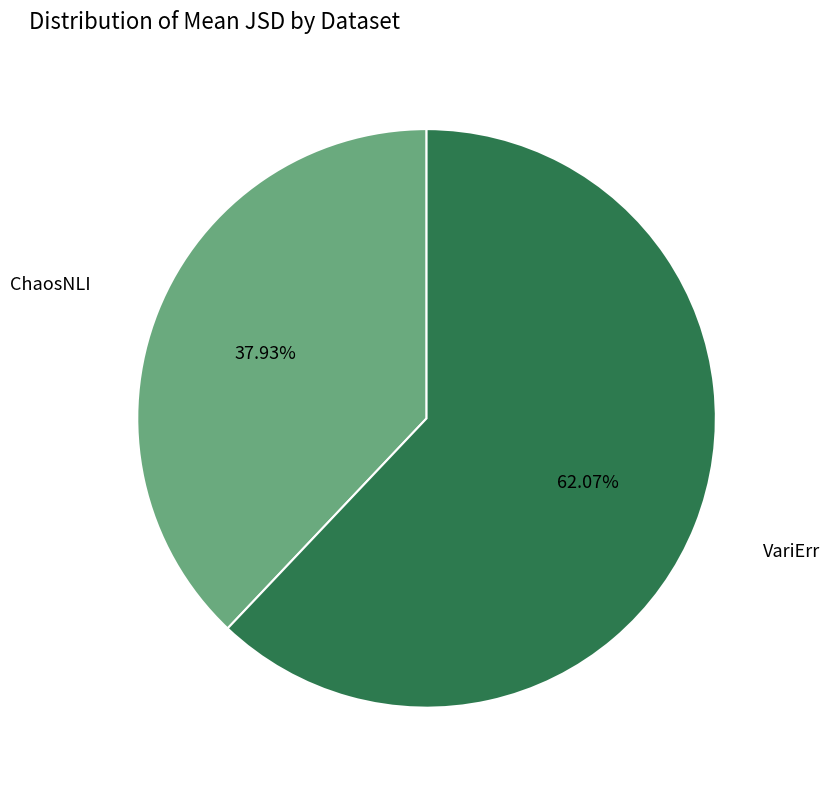

Is the sum of ChaosNLI and VariErr greater than half?

Yes